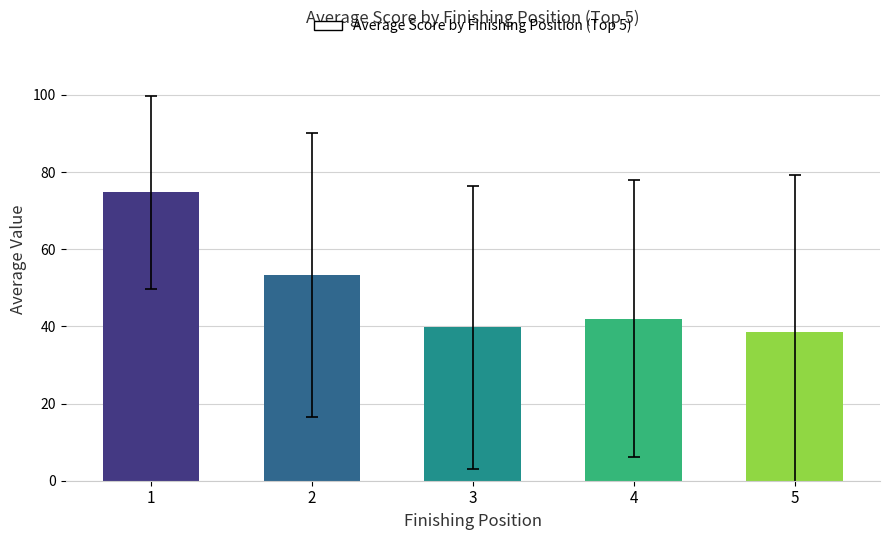

What is the difference between the maximum and minimum values?

36.2